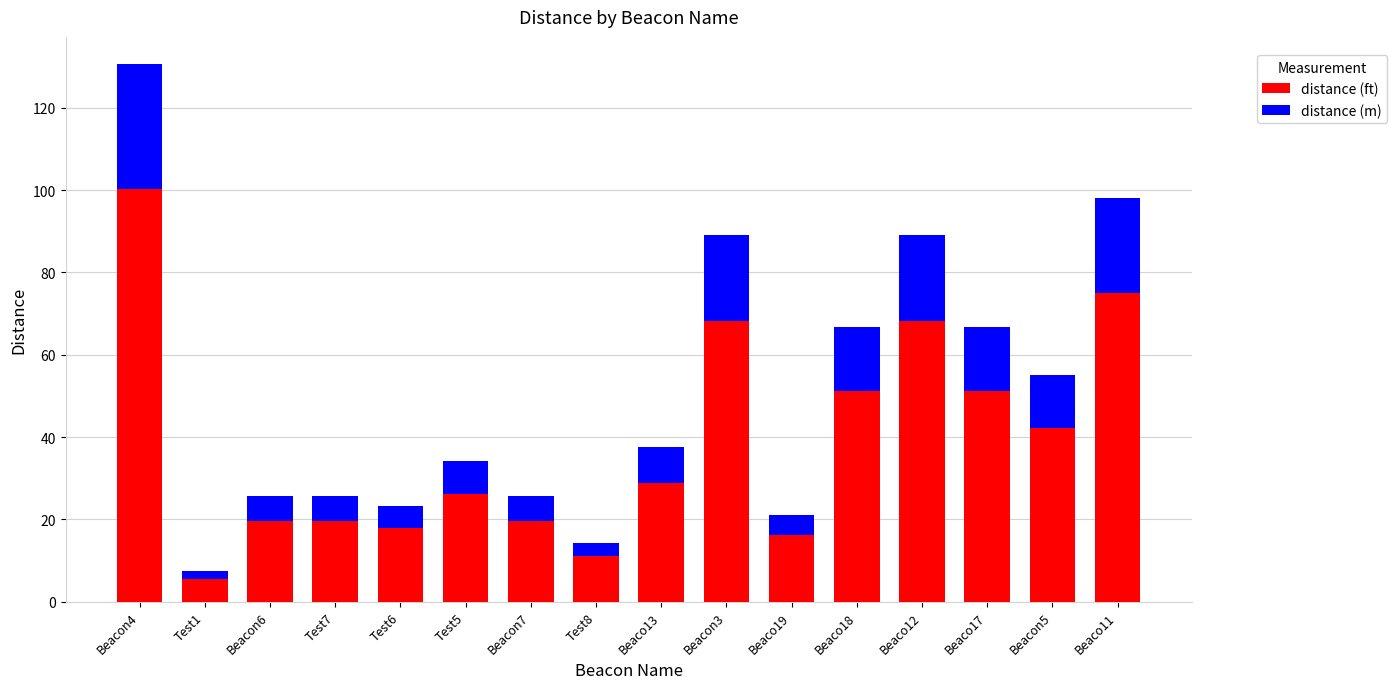

Read the distance (ft) value at Beacon7.

19.6